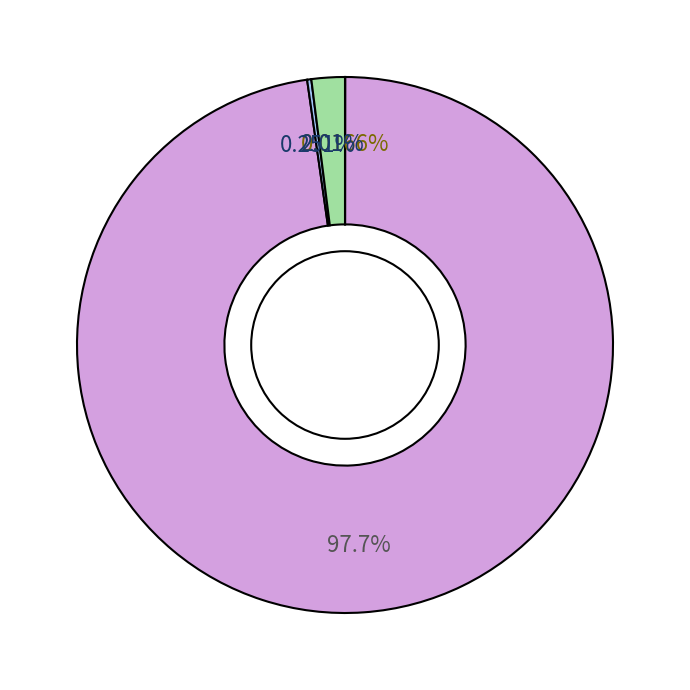

Is there a majority slice in this chart?

Yes